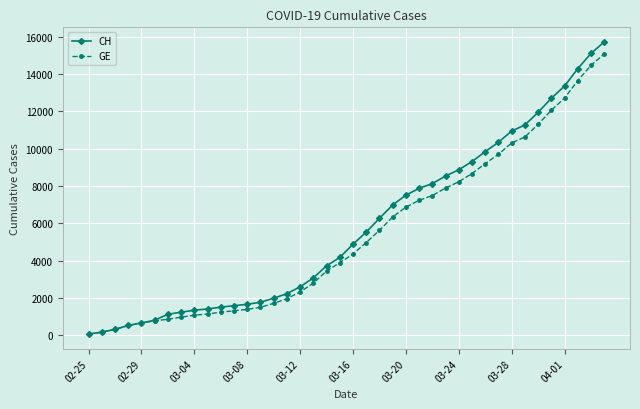

Which series has the widest spread of values?

CH